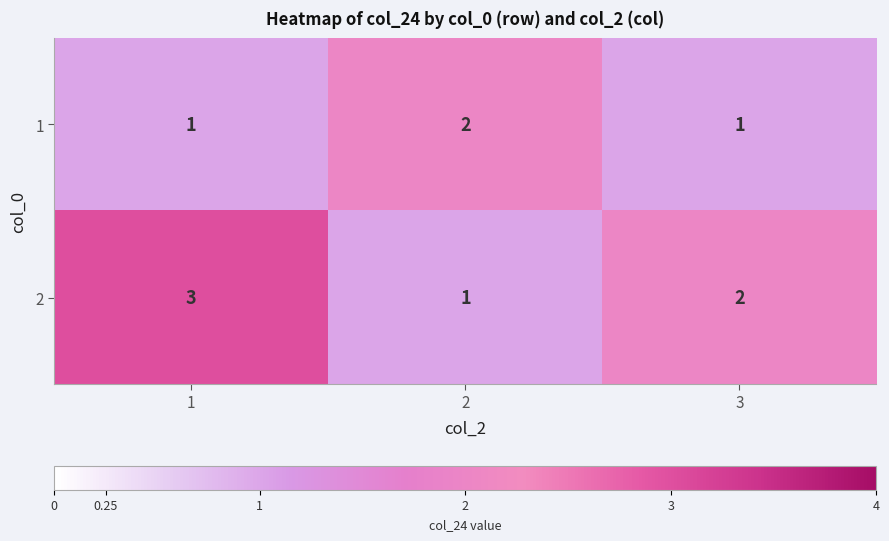

What is the highest value of the 2 series?

3